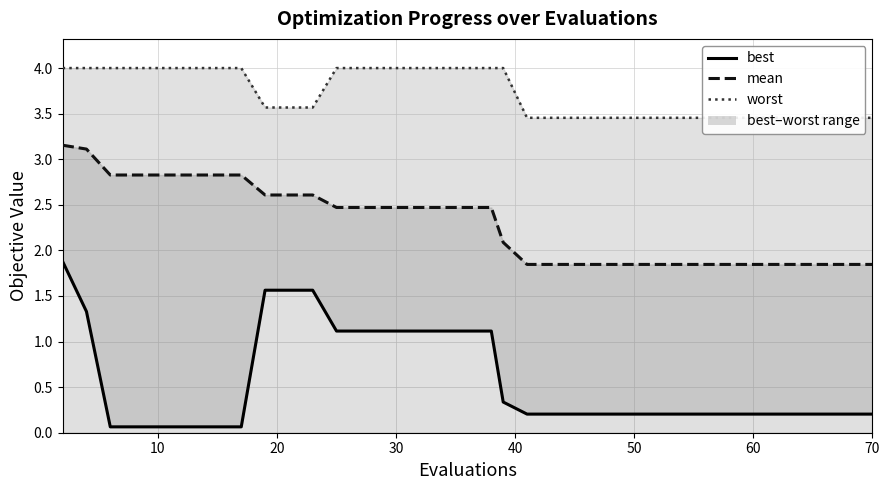

How many data points does each series have?

40